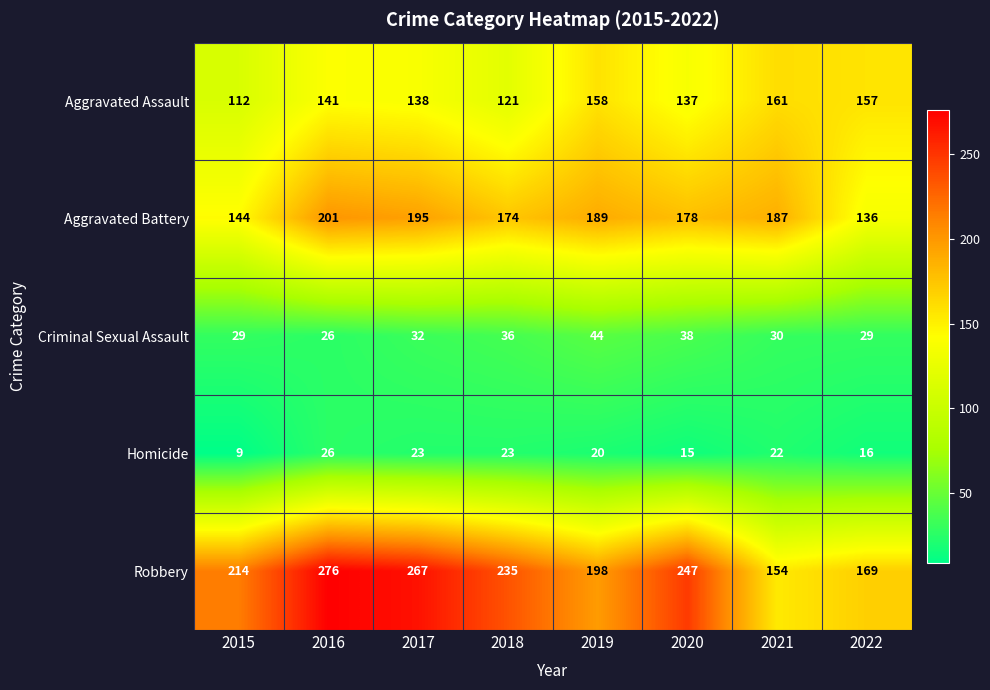

Where is Aggravated Assault nearest to the value 136?

2020